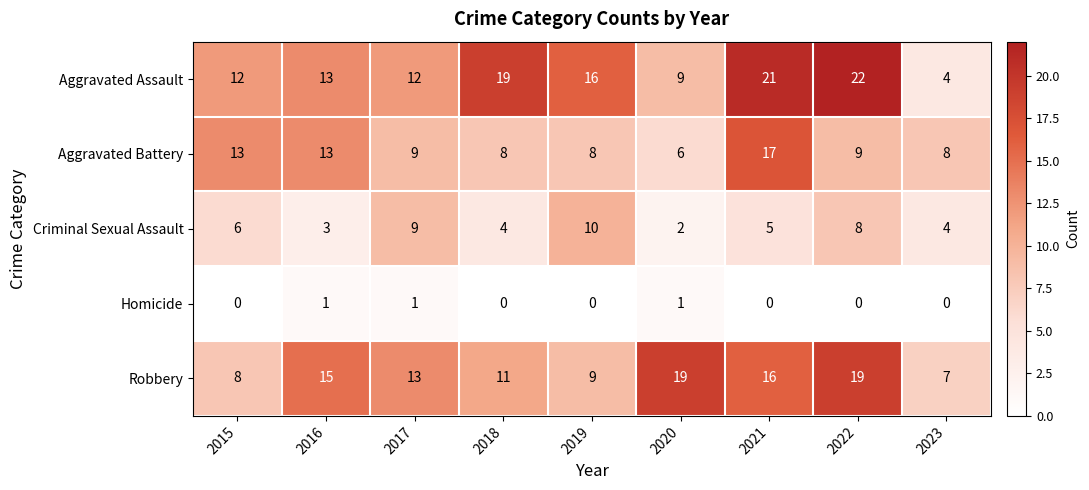

At which category does the chart reach its peak across all series?

2022